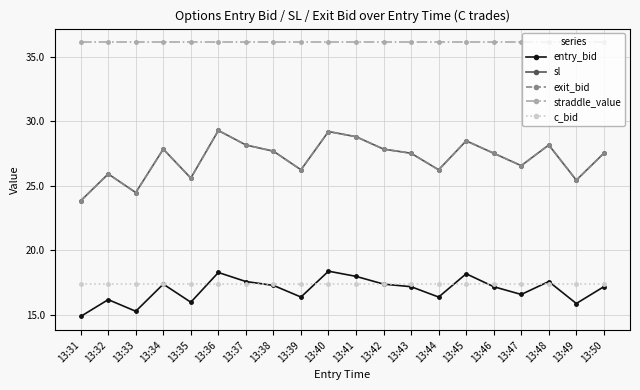

Between 13:42 and 13:43, which series saw the biggest shift?

sl